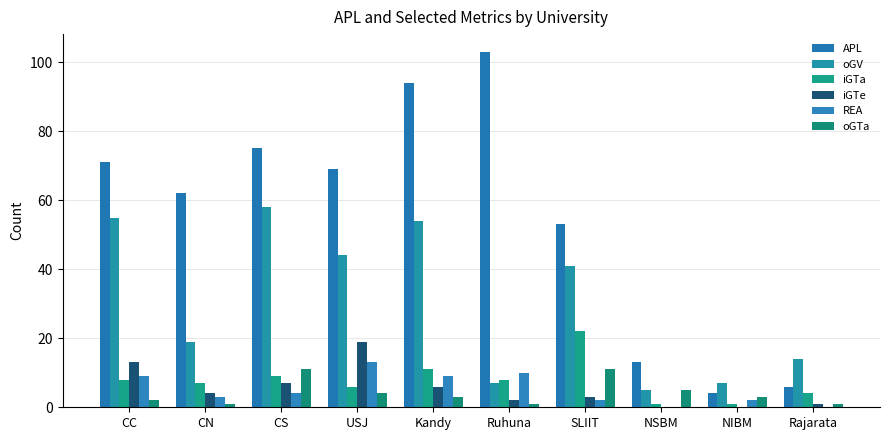

Count the number of categories in the chart.

10